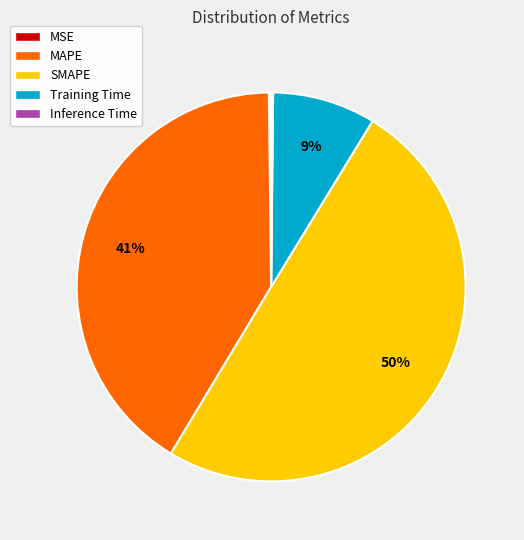

Do MAPE and SMAPE together represent more than half of the pie?

Yes